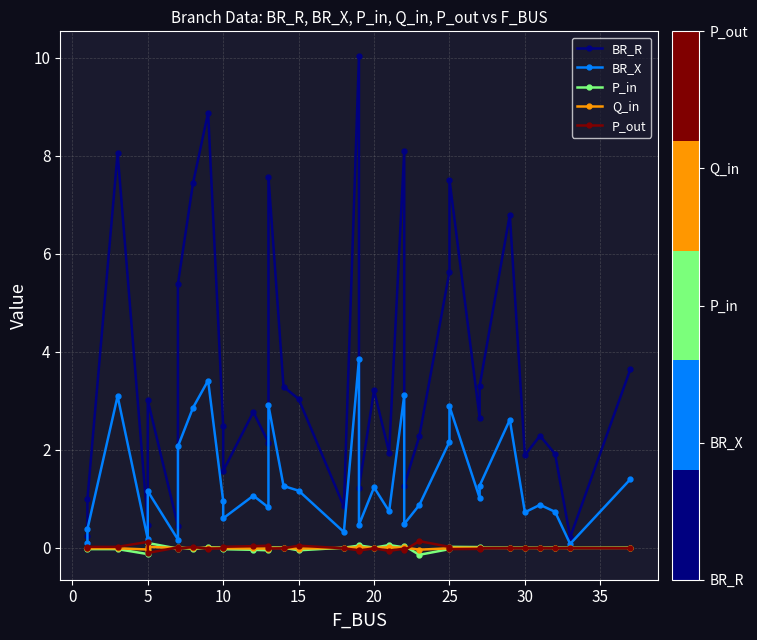

The value of BR_X at 27 is 2.1. True or false?

False